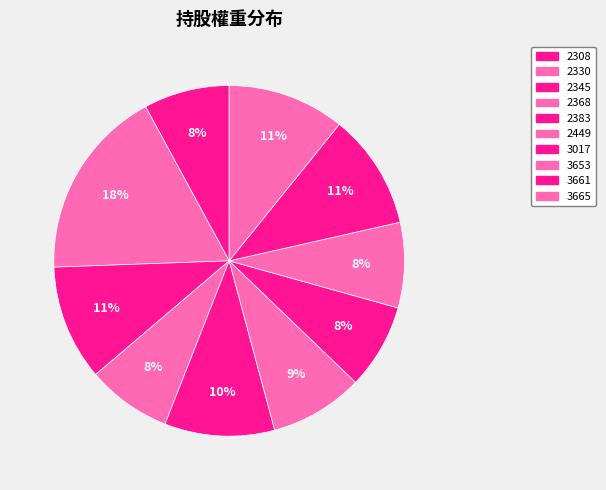

True or false: 2308 accounts for 8% of the total.

True